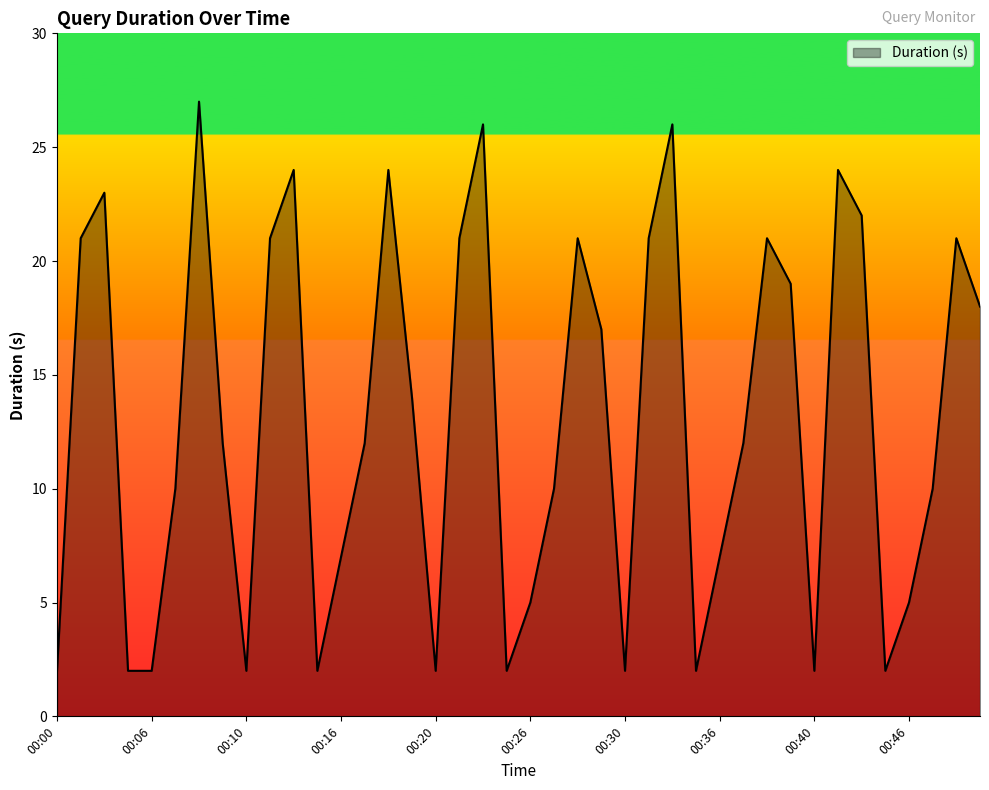

What is the greatest value displayed?

27